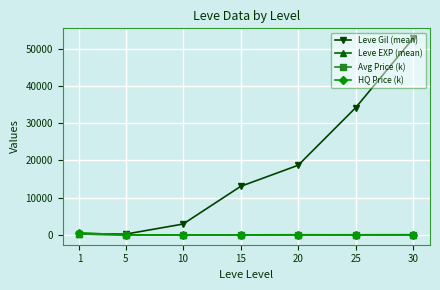

How many intersections are there between HQ Price (k) and Leve Gil (mean)?

1